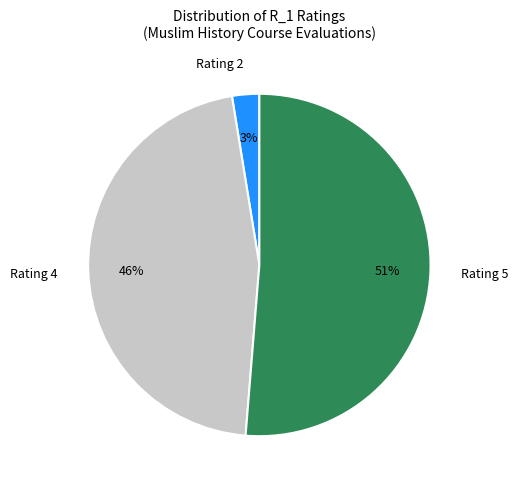

Which category accounts for the majority?

Rating 5